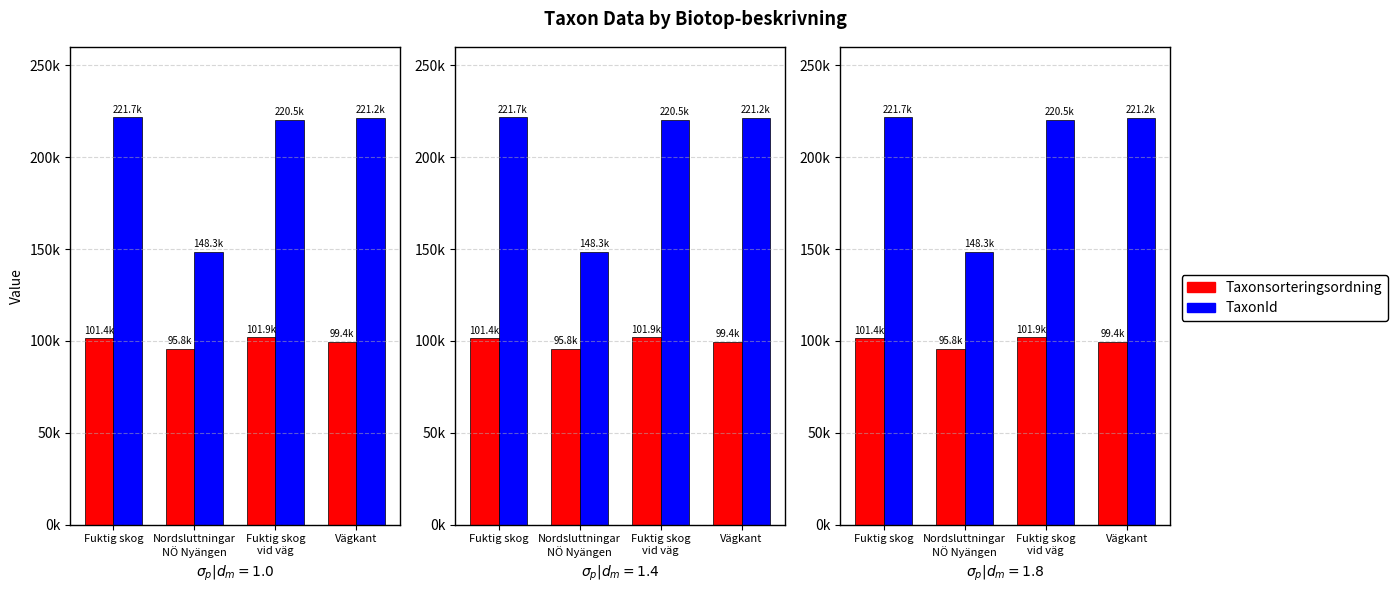

The value of Taxonsorteringsordning at Nordsluttningar
NÖ Nyängen is 95842.3. True or false?

True